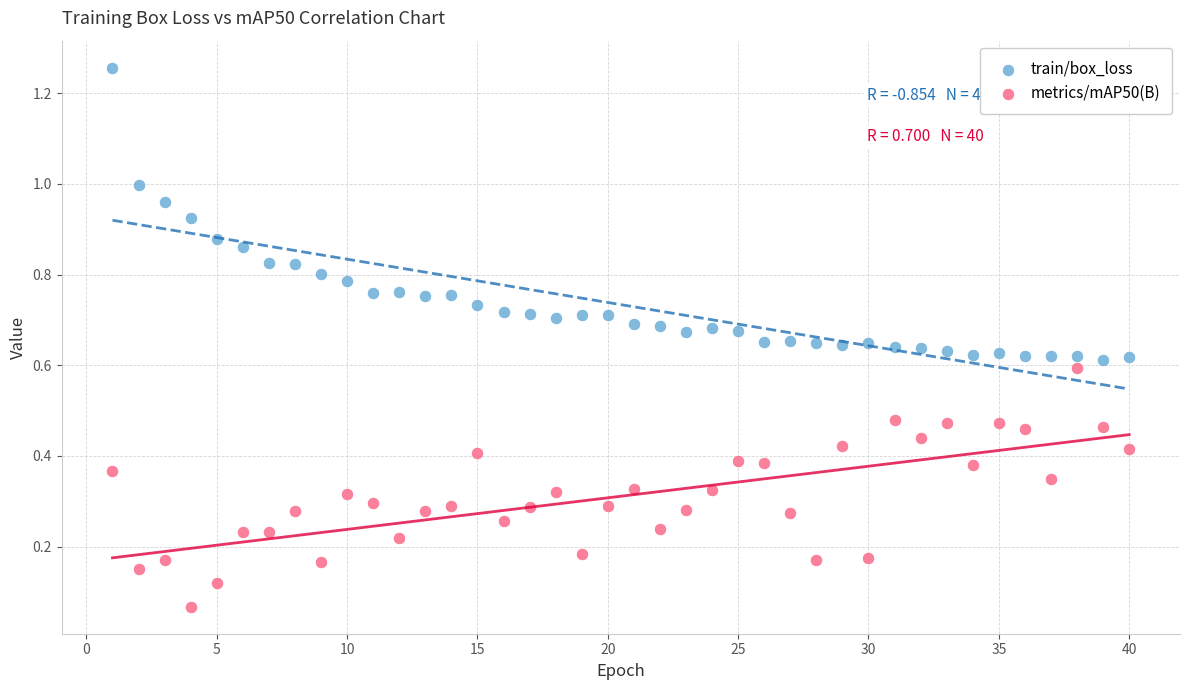

Which series reaches the maximum Y coordinate?

train/box_loss